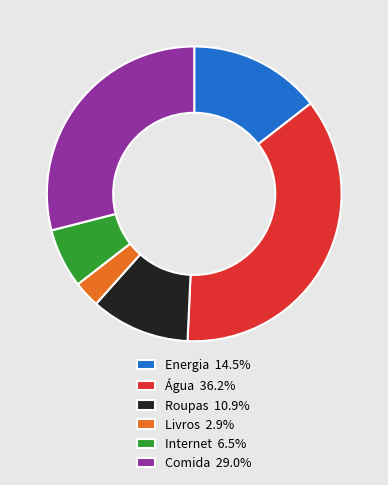

Approximately how many times larger is the value at Comida 29.0% compared to Roupas 10.9%?

2.7